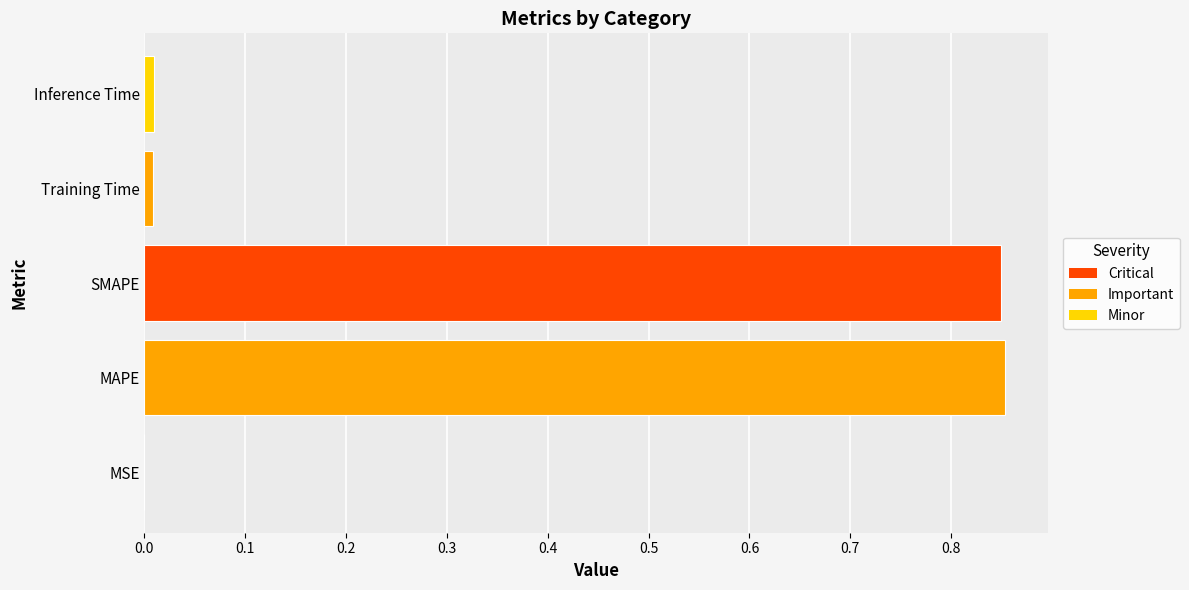

What is the sum of all values?

1.7